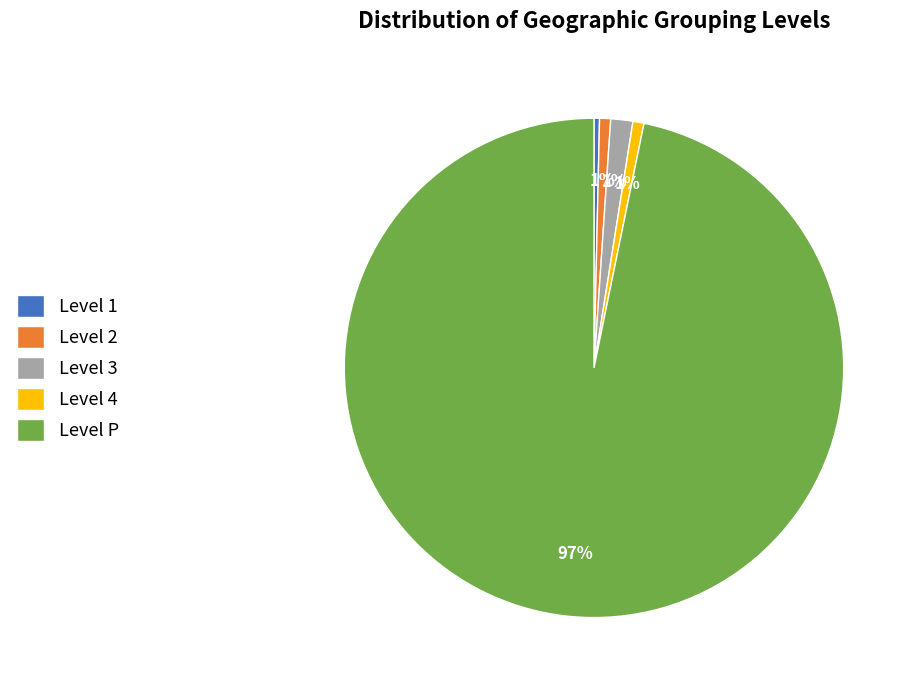

To the nearest percent, what is the combined percentage of Level 1 and Level 2?

1%